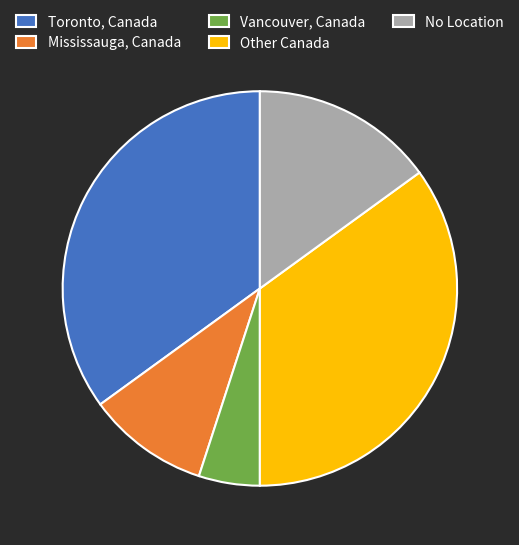

The Vancouver, Canada slice represents 1% of the pie. True or false?

False